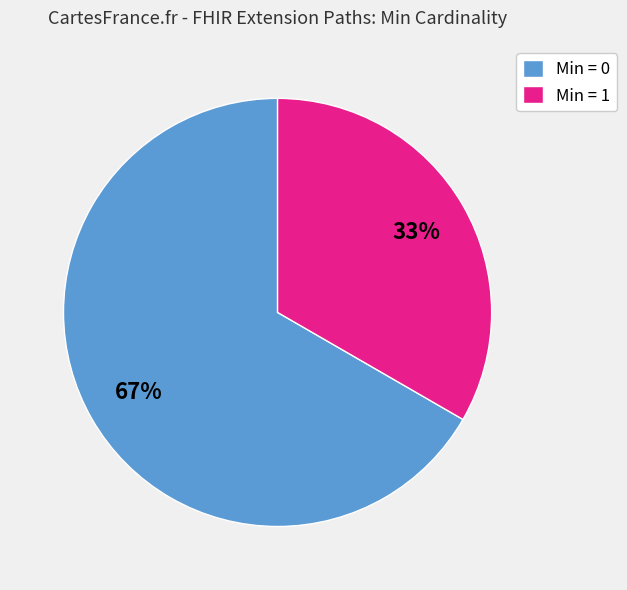

Between Min = 1 and Min = 0, which is larger?

Min = 0